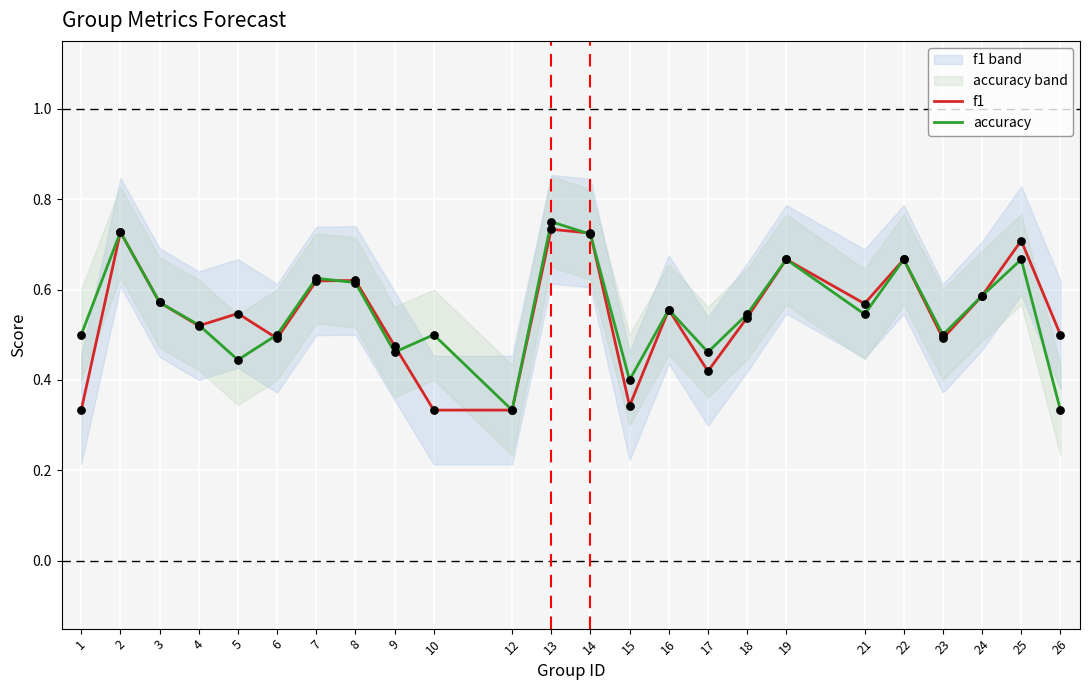

At which category is the sum across all series the highest?

13